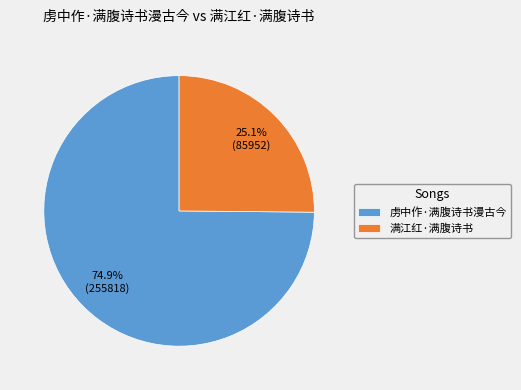

Rank the categories by value from highest to lowest.

虏中作·满腹诗书漫古今, 满江红·满腹诗书